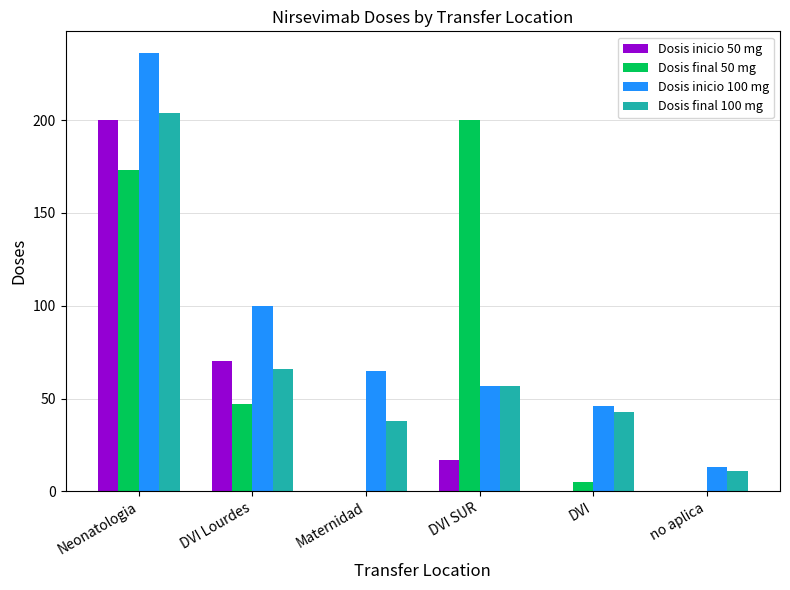

What is the total value across all series at DVI Lourdes?

283